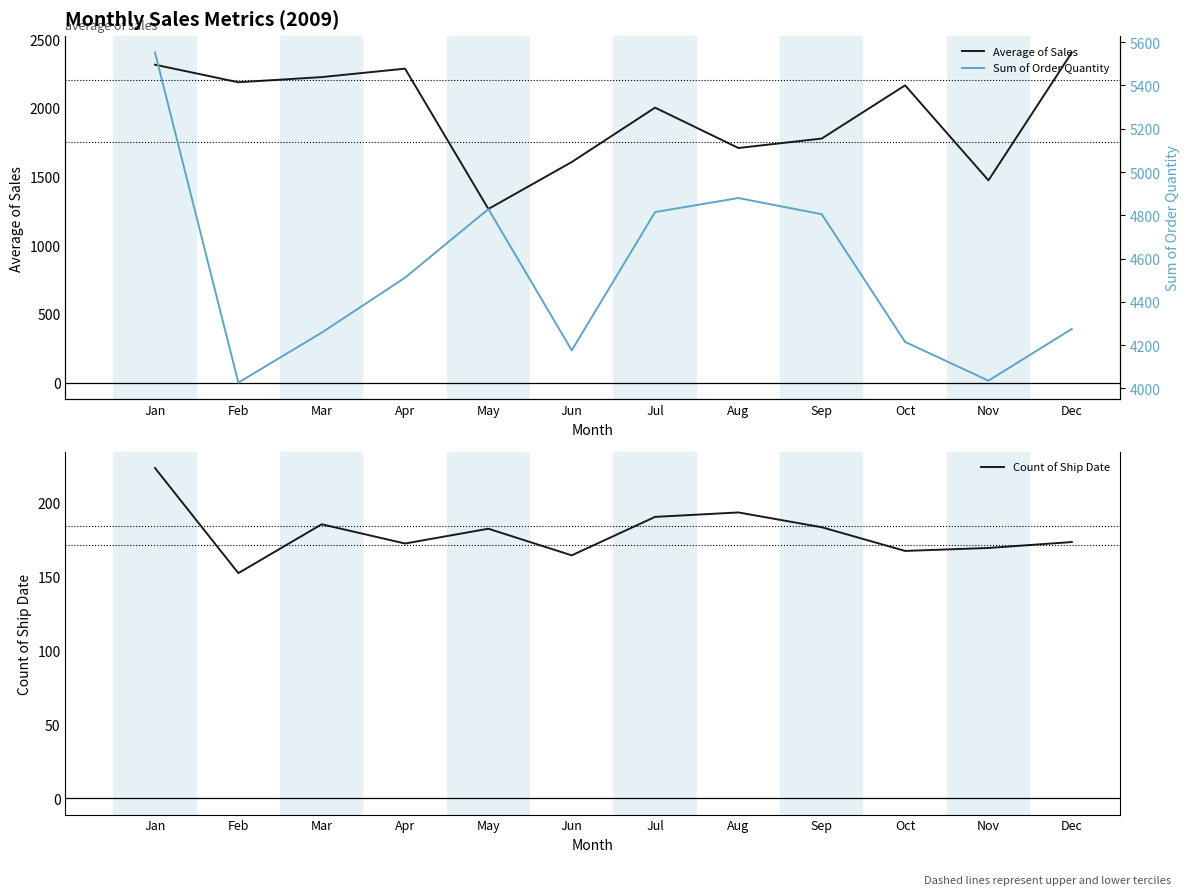

True or false: Average of Sales and Count of Ship Date intersect in this chart.

False